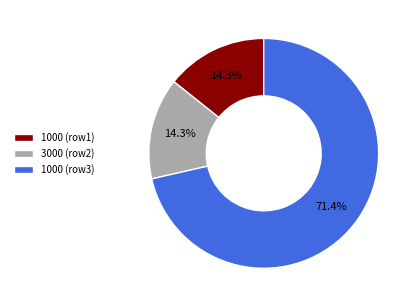

Combined, do 3000 (row2) and 1000 (row3) account for over 50%?

Yes